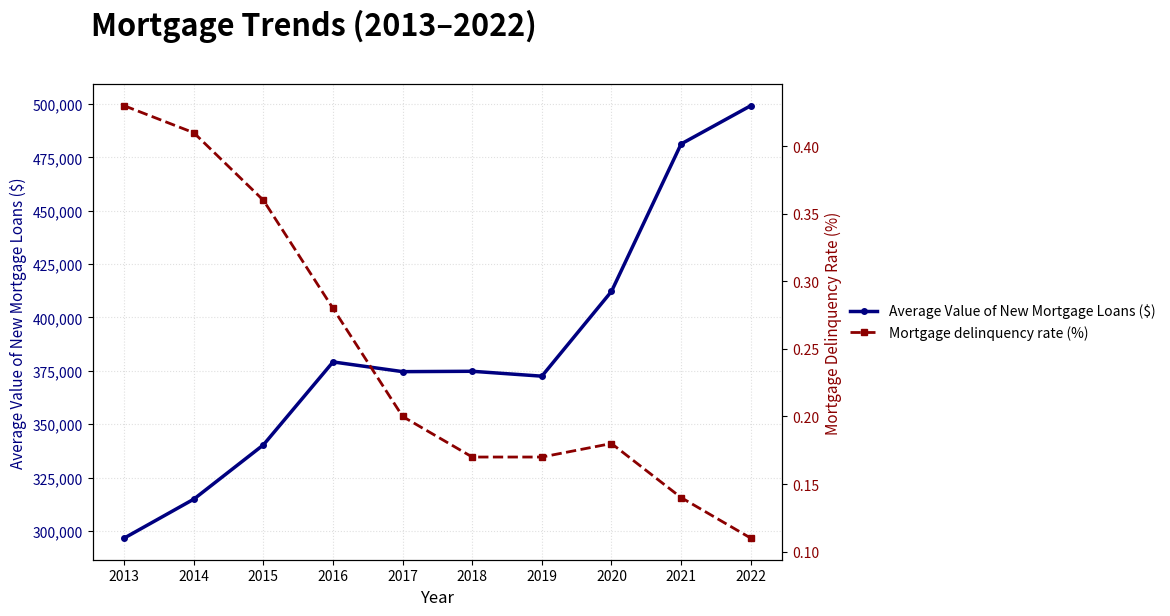

Which category has the highest value in the Average Value of New Mortgage Loans ($) series?

2022